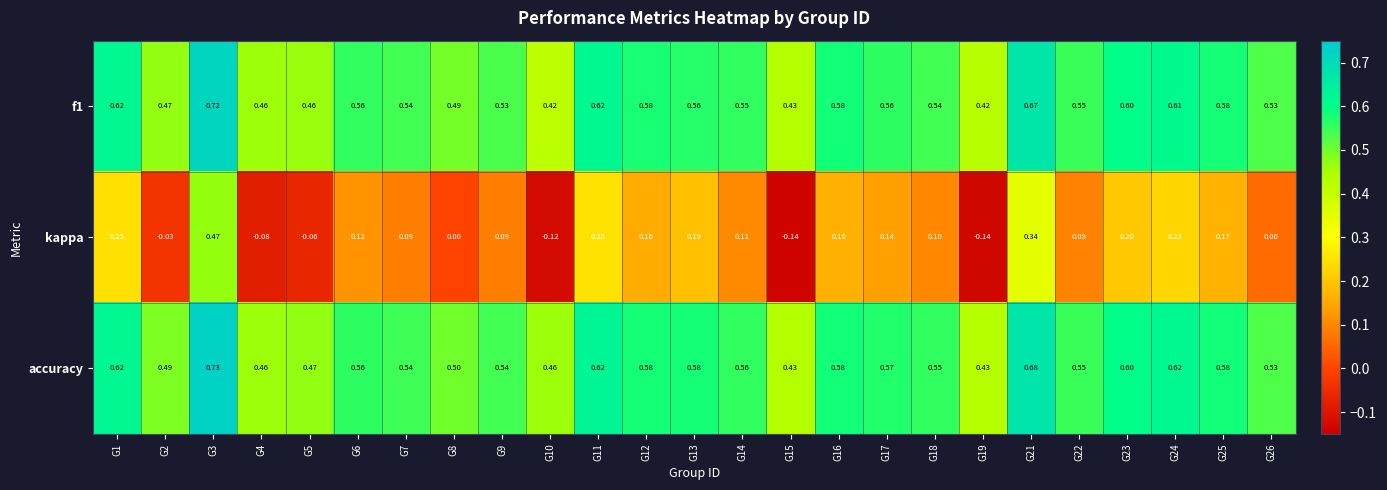

How many categories are shown in the chart?

25